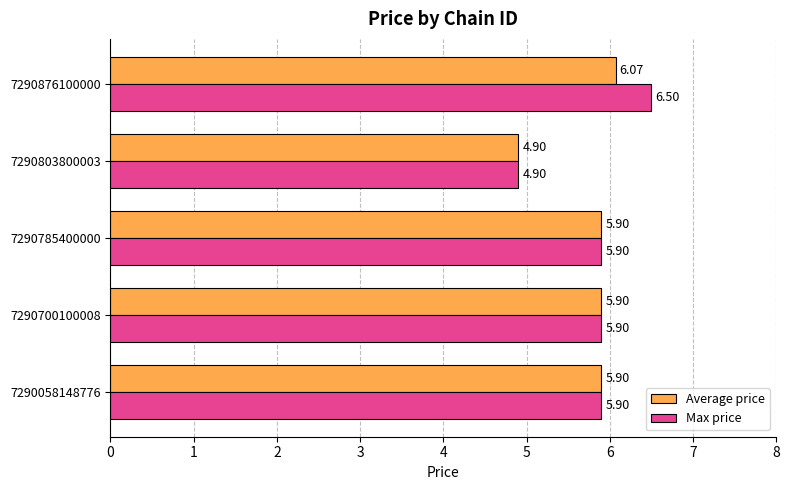

What is the sum of all Max price values?

29.1